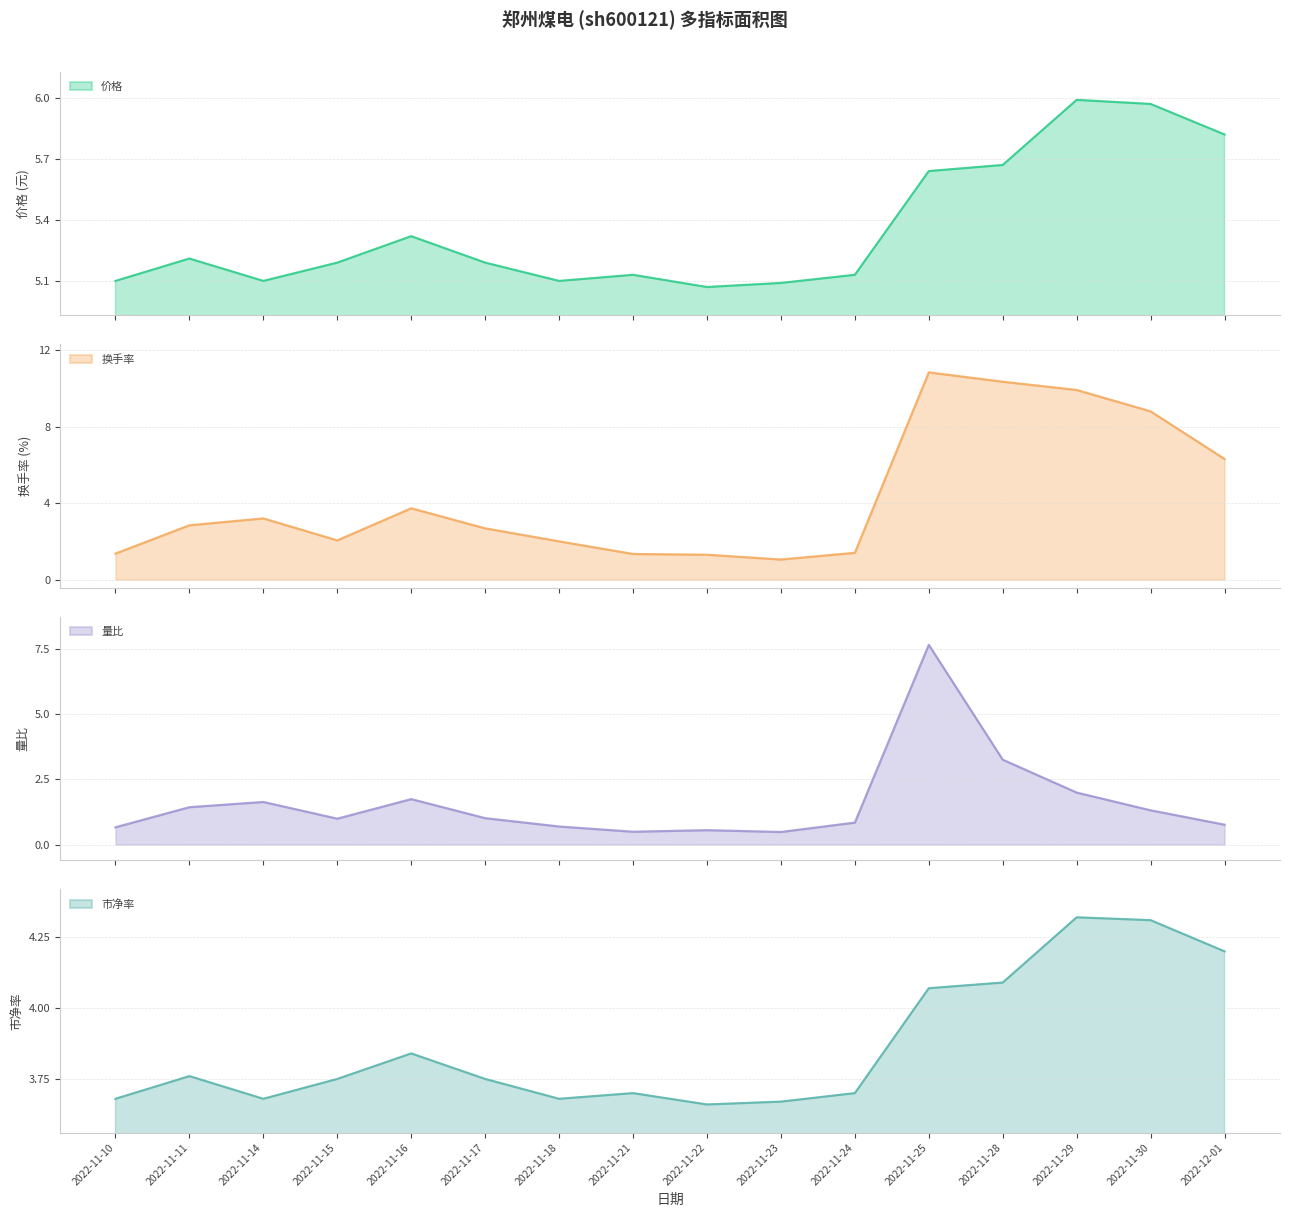

What is the difference between the maximum and minimum values in the 市净率 series?

0.7